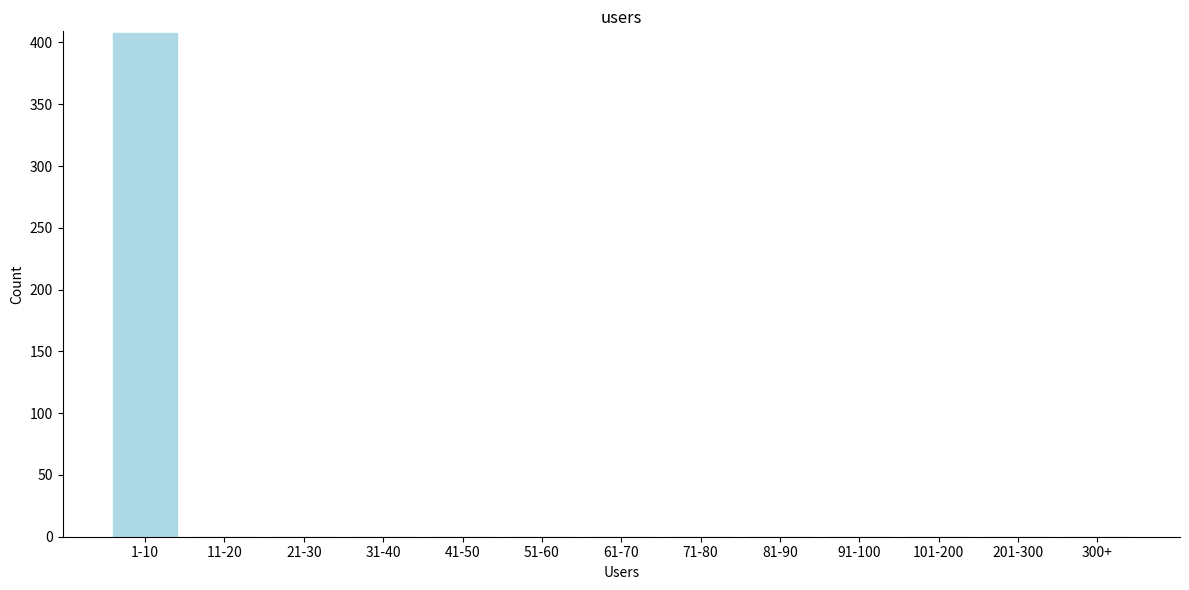

Reading right to left, list all the values displayed in this chart.

300+=0	201-300=0	101-200=0	91-100=0	81-90=0	71-80=0	61-70=0	51-60=0	41-50=0	31-40=0	21-30=0	11-20=0	1-10=408